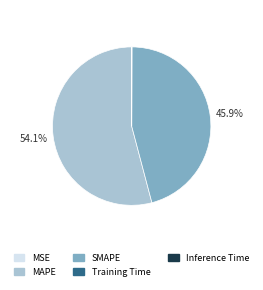

Does any single category account for the majority?

Yes